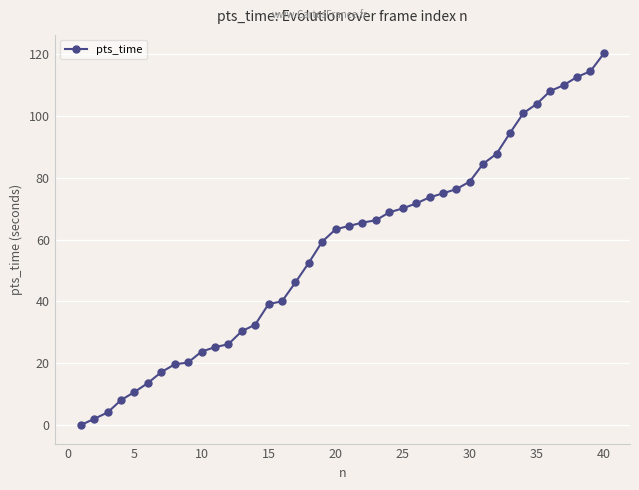

How many lines are shown in the chart?

1